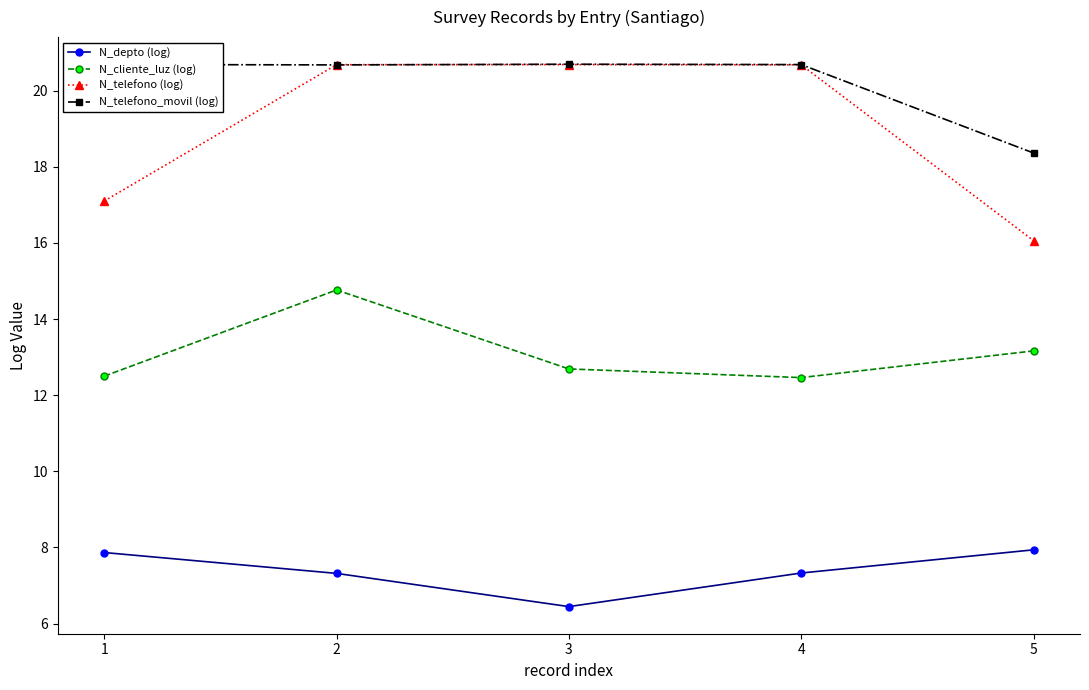

Reading right to left, list all the values displayed in this chart.

N_depto (log): 7.9	7.3	6.4	7.3	7.9
N_cliente_luz (log): 13.2	12.5	12.7	14.8	12.5
N_telefono (log): 16.1	20.7	20.7	20.7	17.1
N_telefono_movil (log): 18.4	20.7	20.7	20.7	20.7